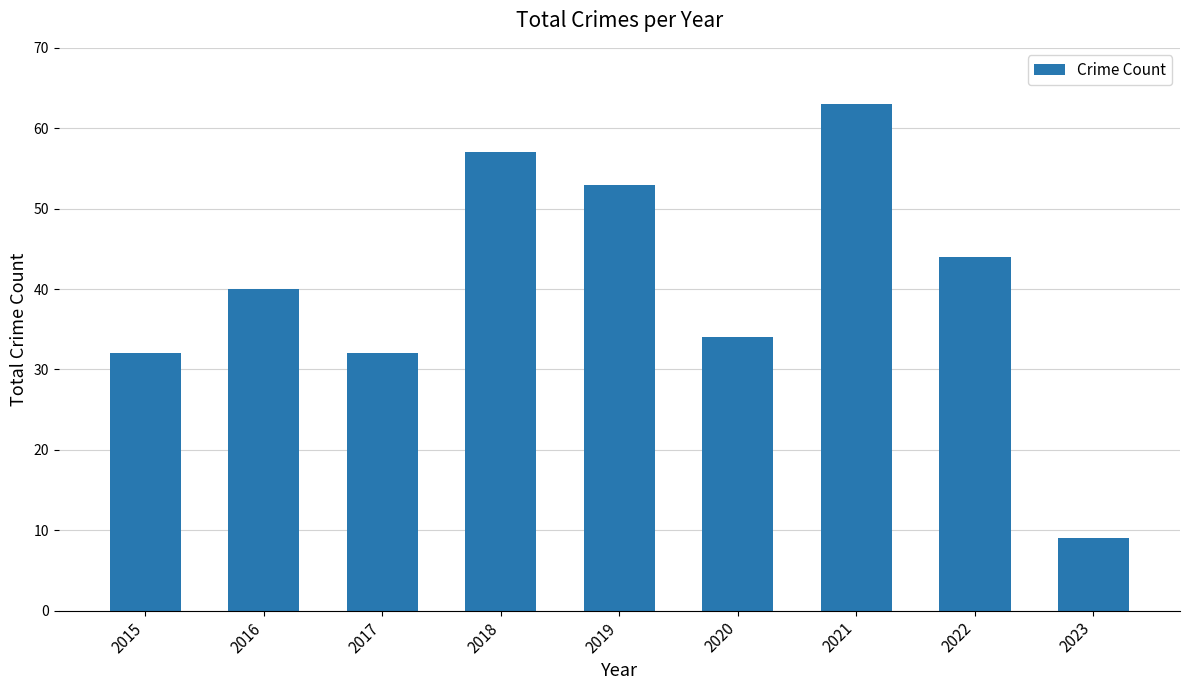

What is the value of the 5th bar from the left?

53